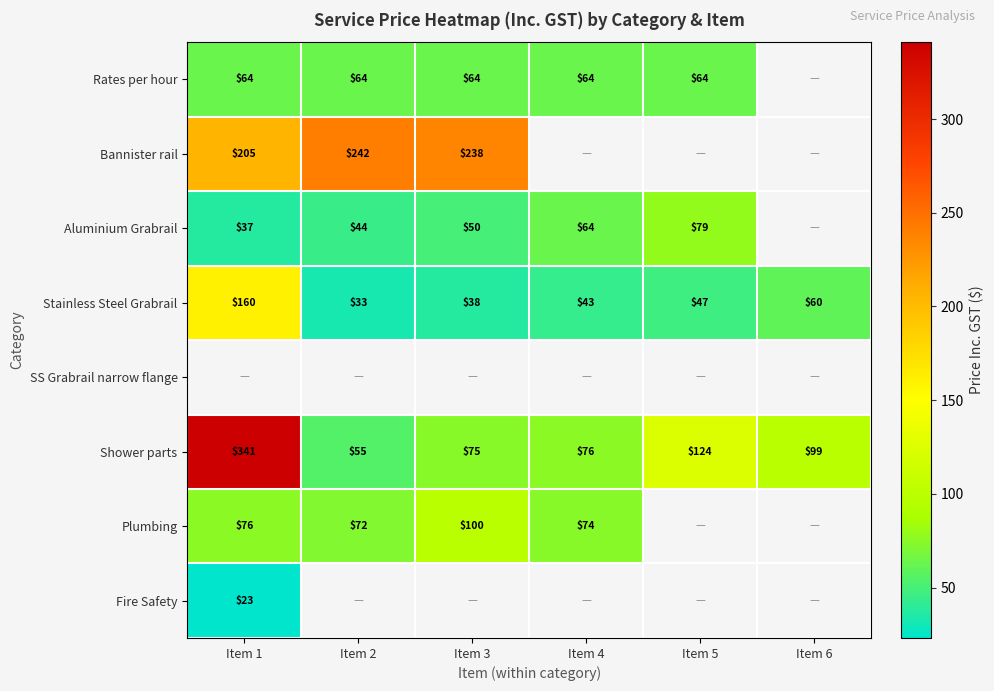

What is the difference between the Bannister rail values at Item 1 and Item 3?

32.6